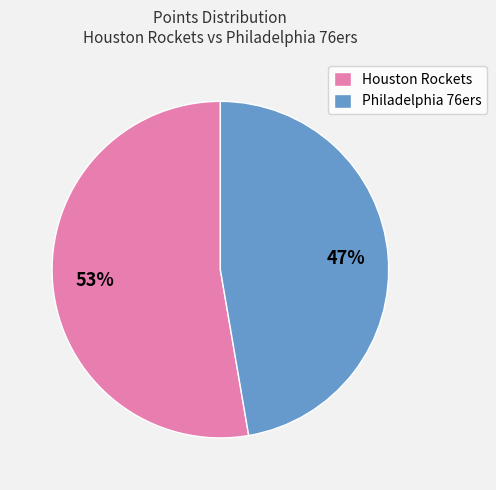

Rank the categories by value from lowest to highest.

Philadelphia 76ers, Houston Rockets